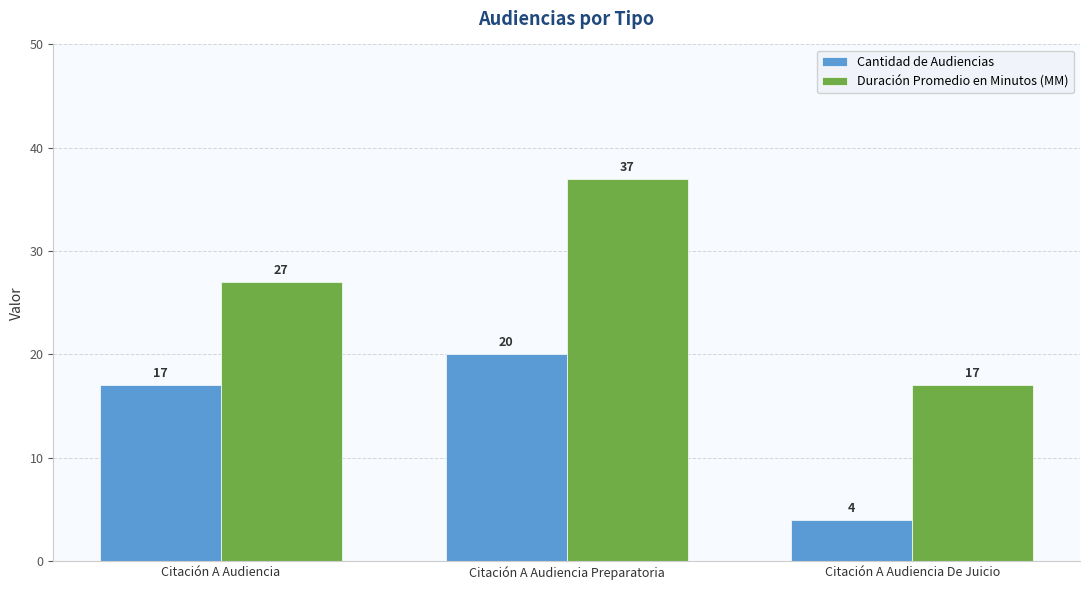

Which series has the widest spread of values?

Duración Promedio en Minutos (MM)